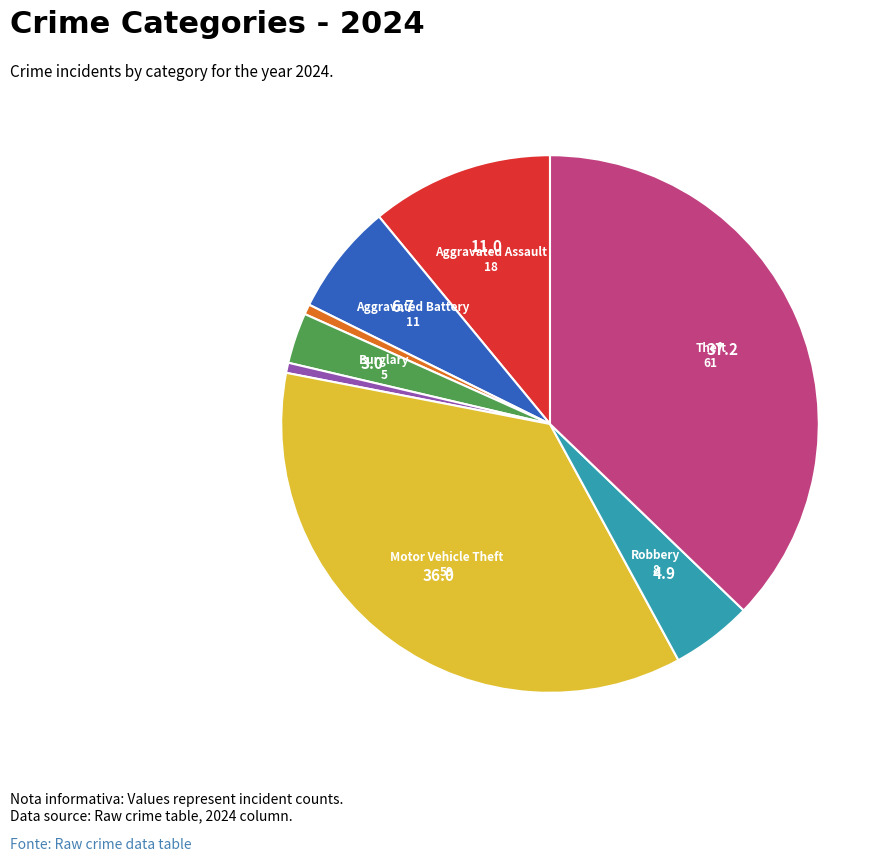

Is there a majority slice in this chart?

No